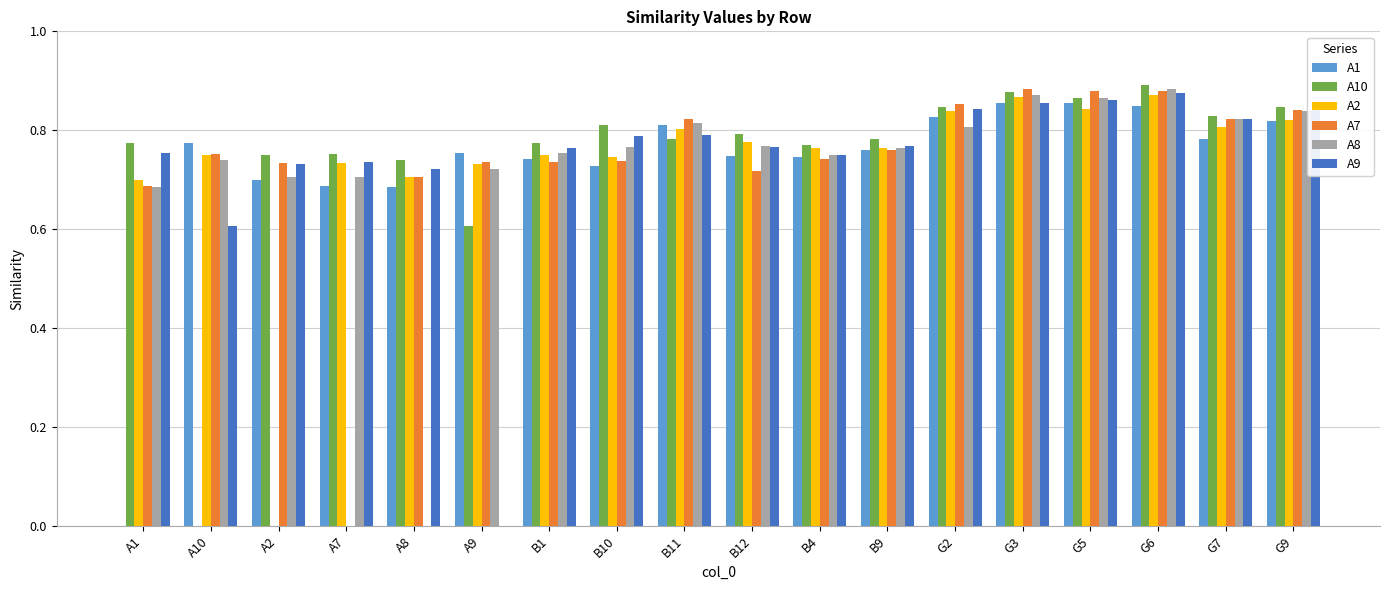

What is the total value across all series at G9?

5.0